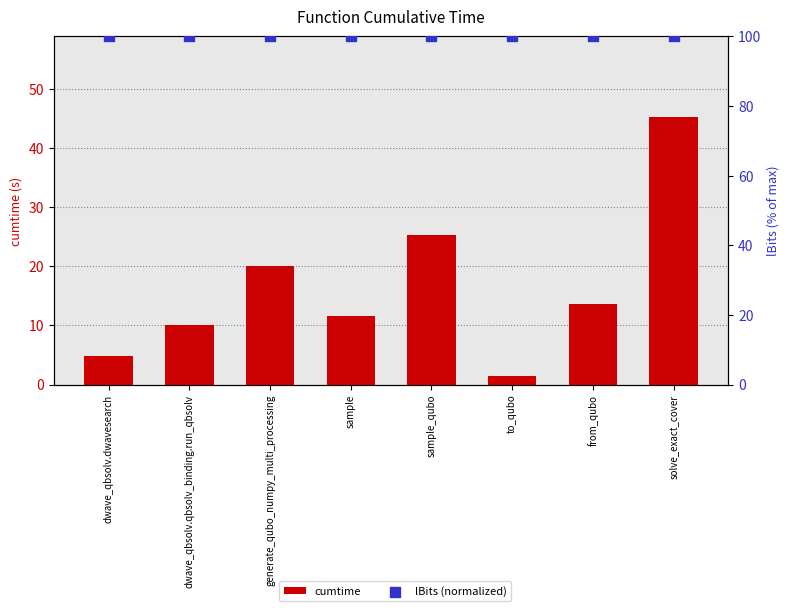

Which series reaches the minimum Y coordinate?

cumtime